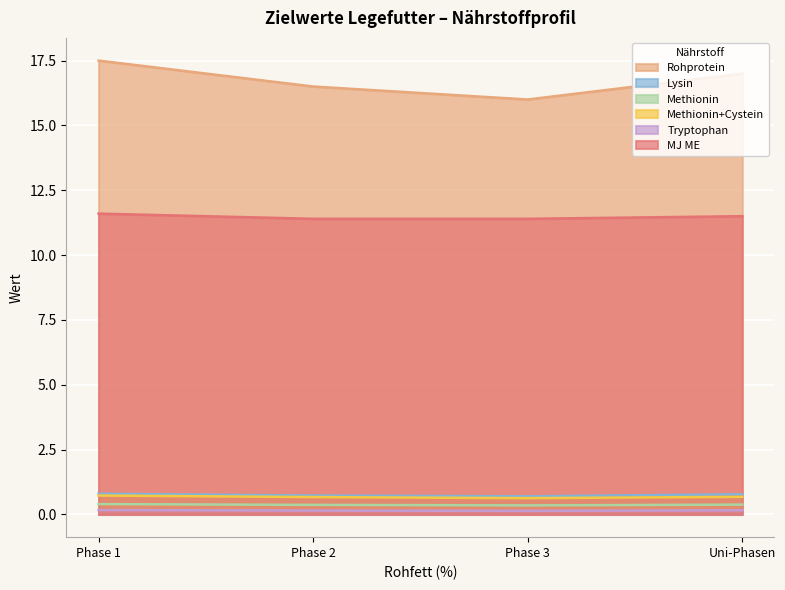

Which series has the largest range (max minus min)?

Rohprotein